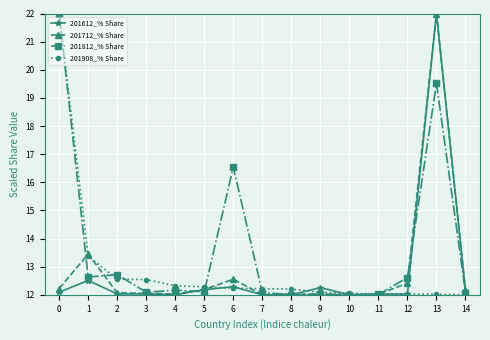

What is the lowest value of the 201712_% Share series?

12.0